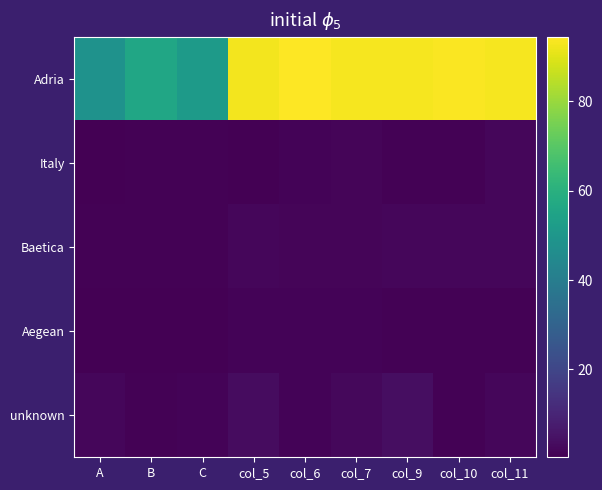

At how many categories does at least one series exceed 56?

7